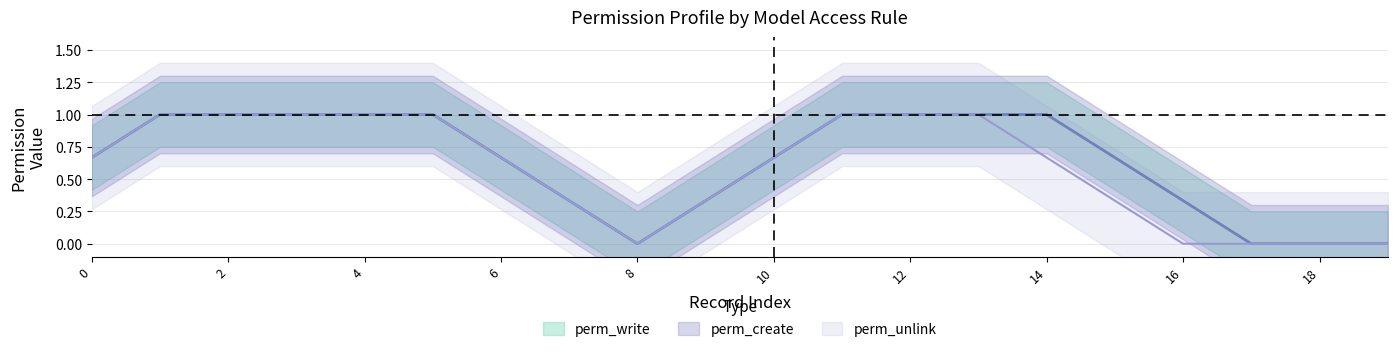

True or false: perm_create has more than 0 points higher than both neighbors.

False